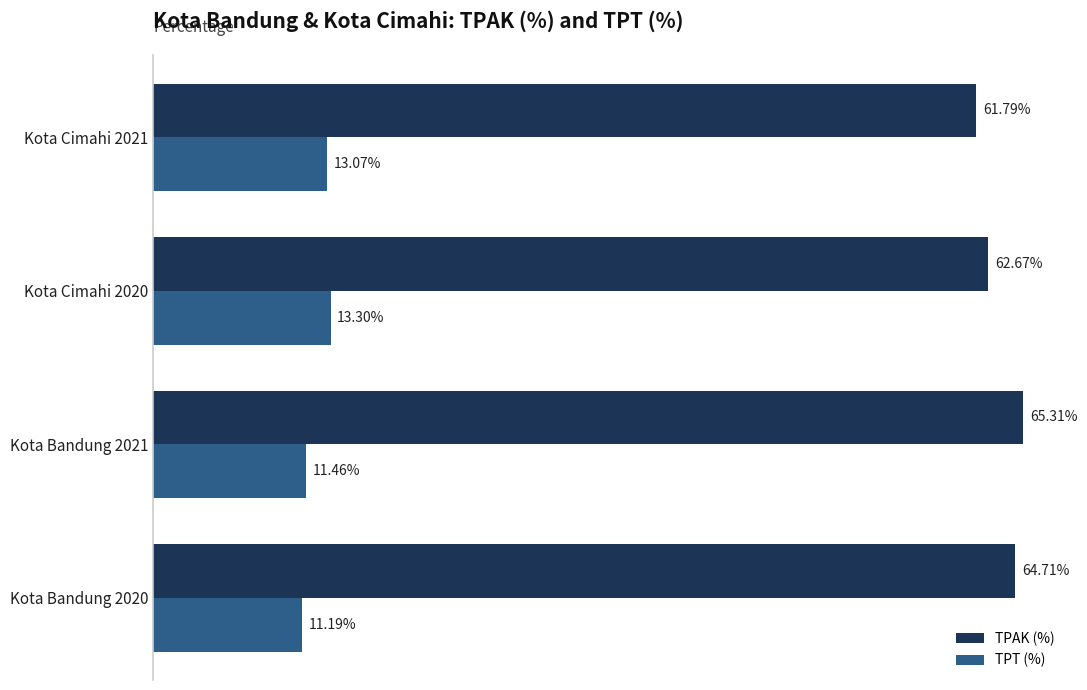

List the series in order of their peak value, lowest first.

TPT (%), TPAK (%)